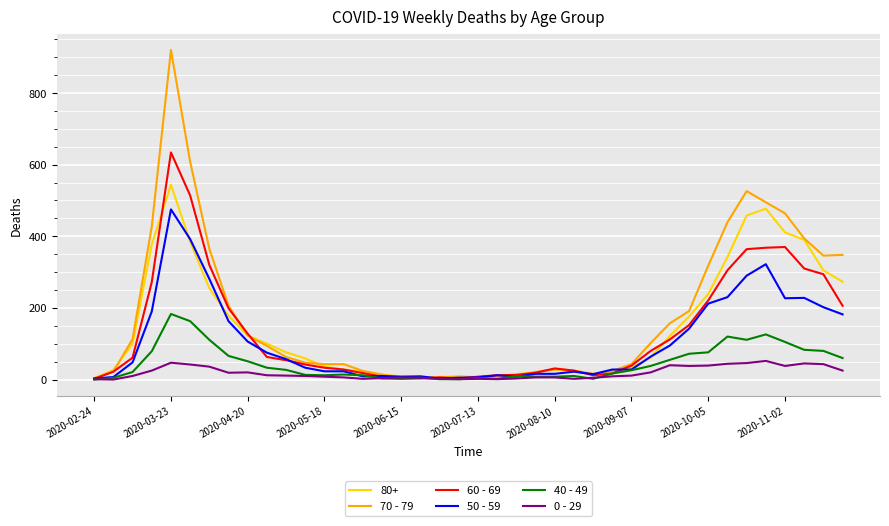

Does the chart display data point markers on the line(s)?

No